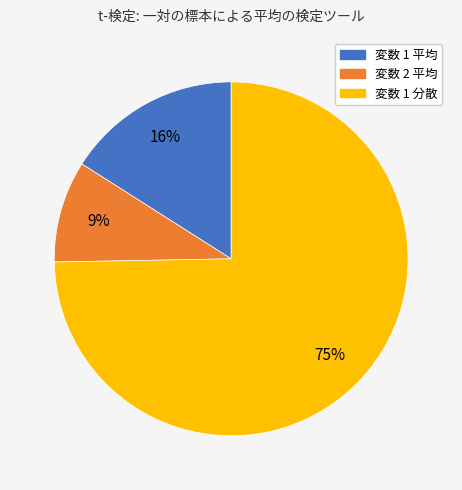

Which has a higher value, 変数 2 平均 or 変数 1 平均?

変数 1 平均